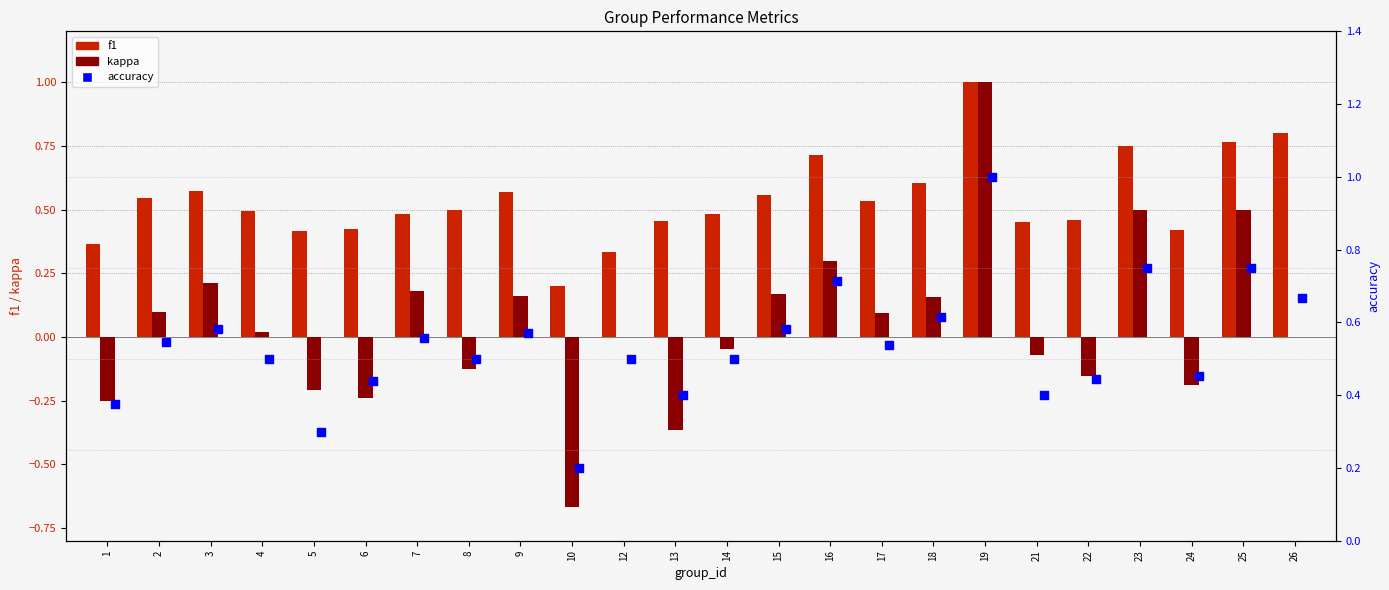

Which series has the largest Y range (max minus min)?

kappa